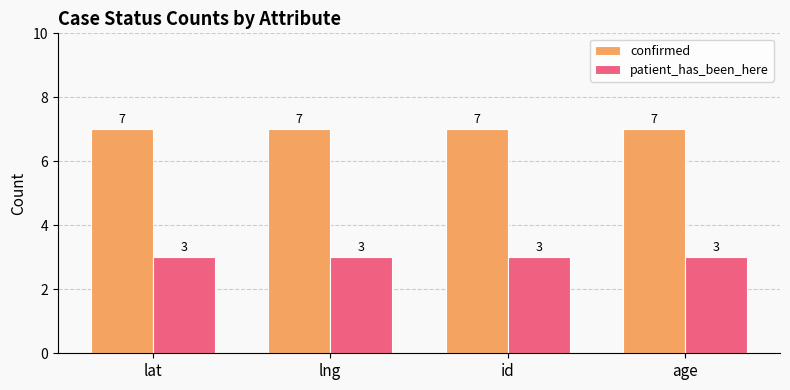

What is the minimum value shown in the chart?

3